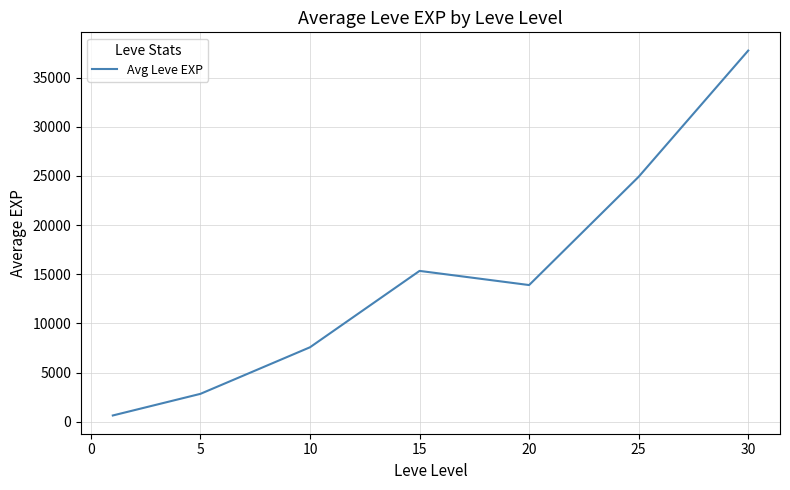

What is the greatest value displayed?

37740